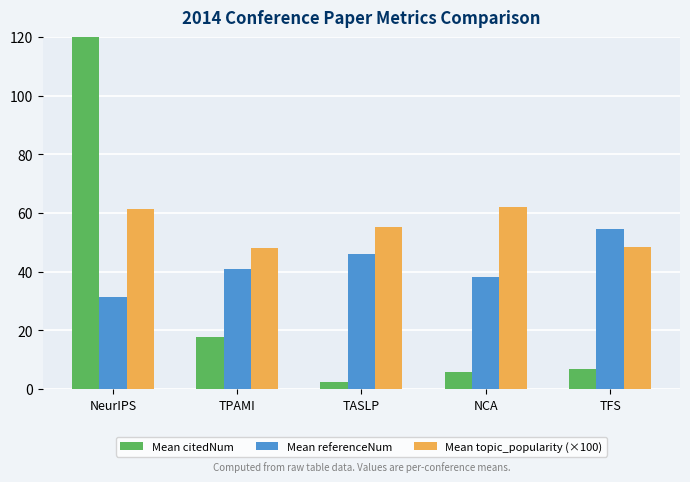

True or false: Mean topic_popularity (×100) has a value of 55.1 at TASLP.

True